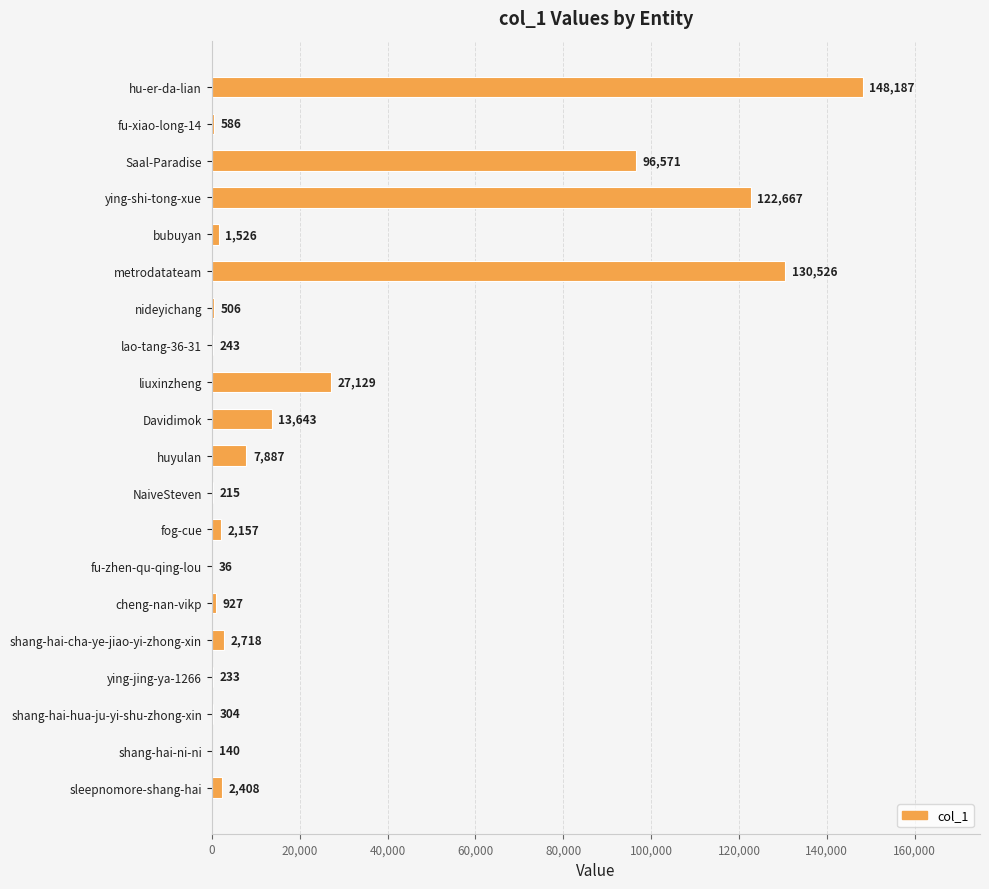

What is the sum of all values?

558609